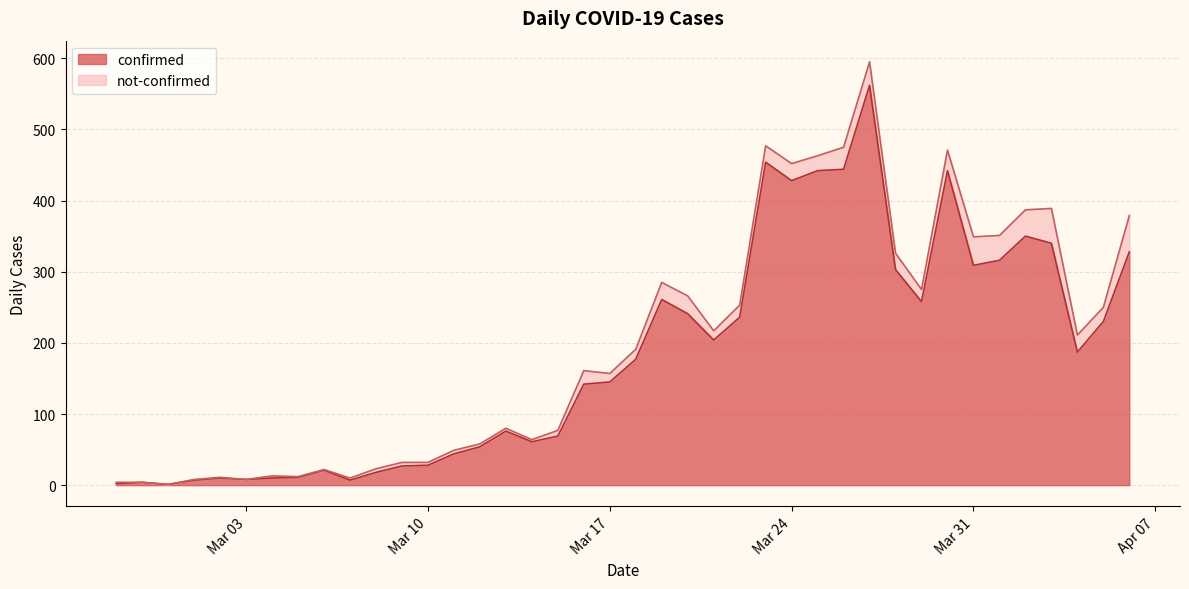

How many data points are less than 177?

20